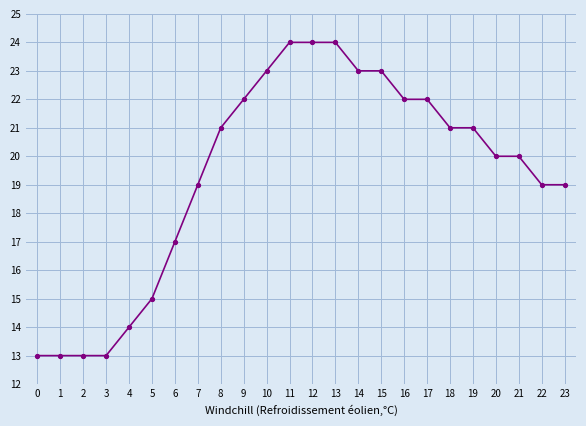

The chart shows a value of 40 at 10. True or false?

False